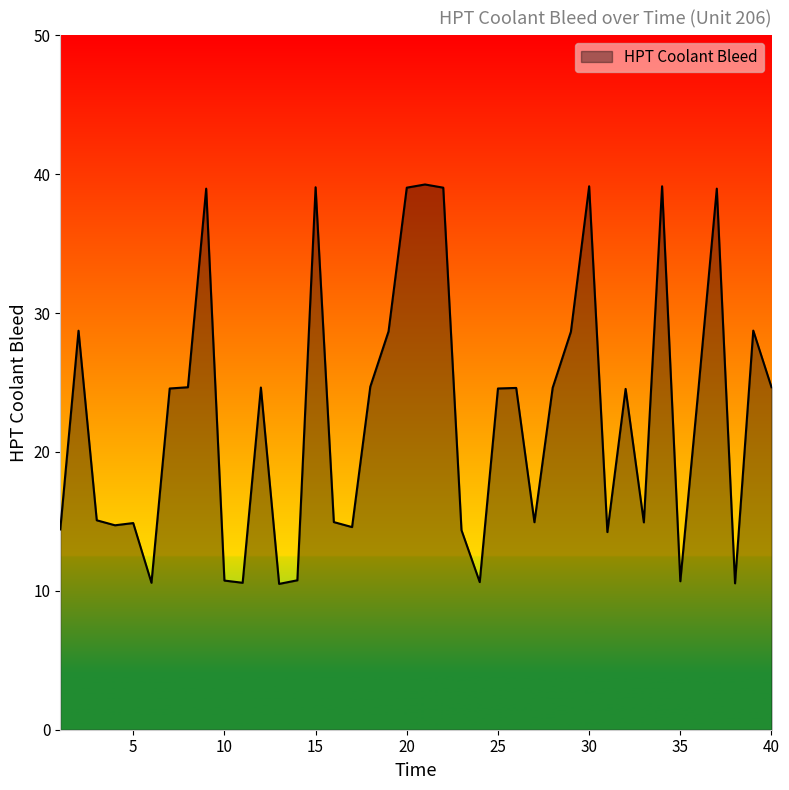

What is the difference between the maximum and minimum values?

28.8